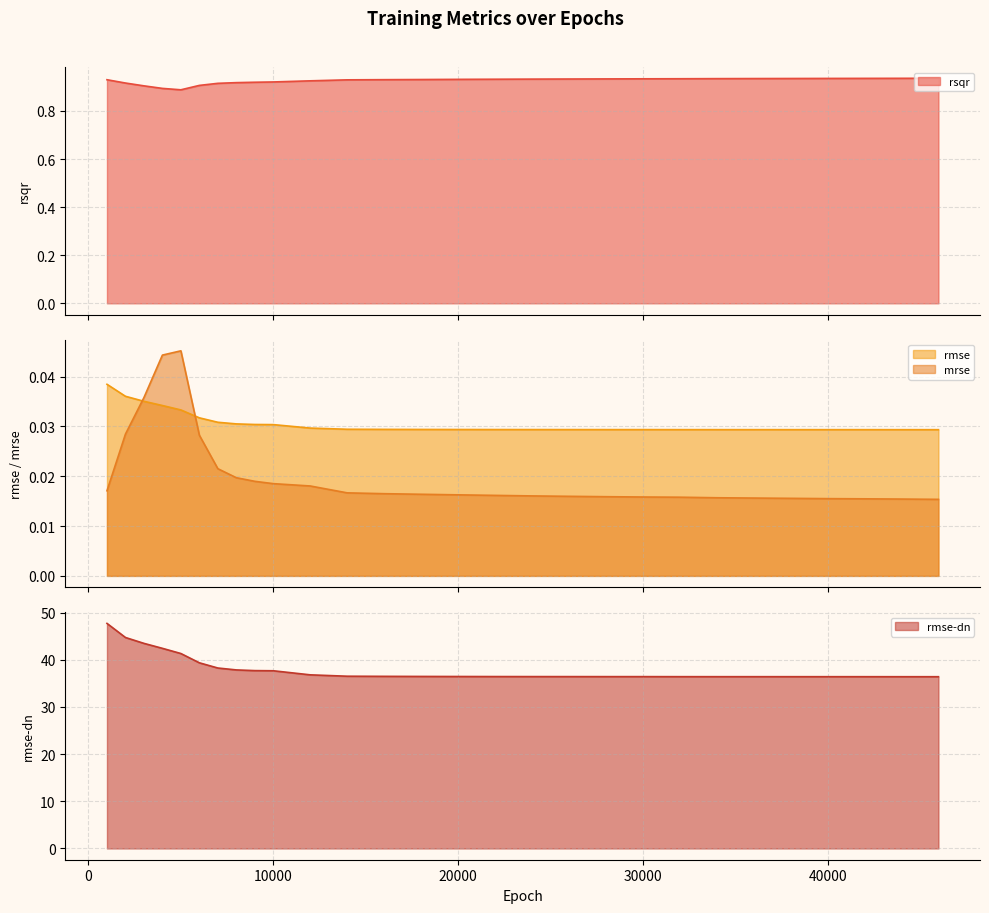

Rank the series by their maximum value, from highest to lowest.

rmse-dn, rsqr, mrse, rmse